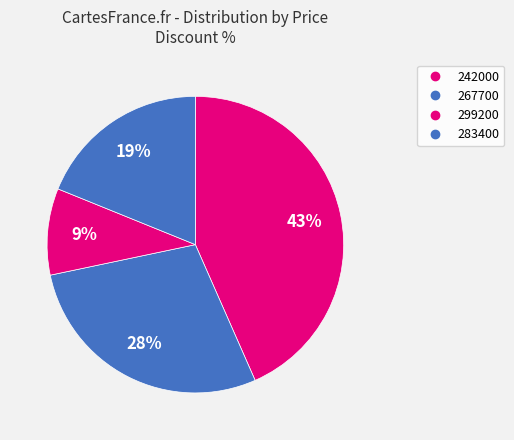

Combined, do 267700 and 299200 account for over 50%?

No